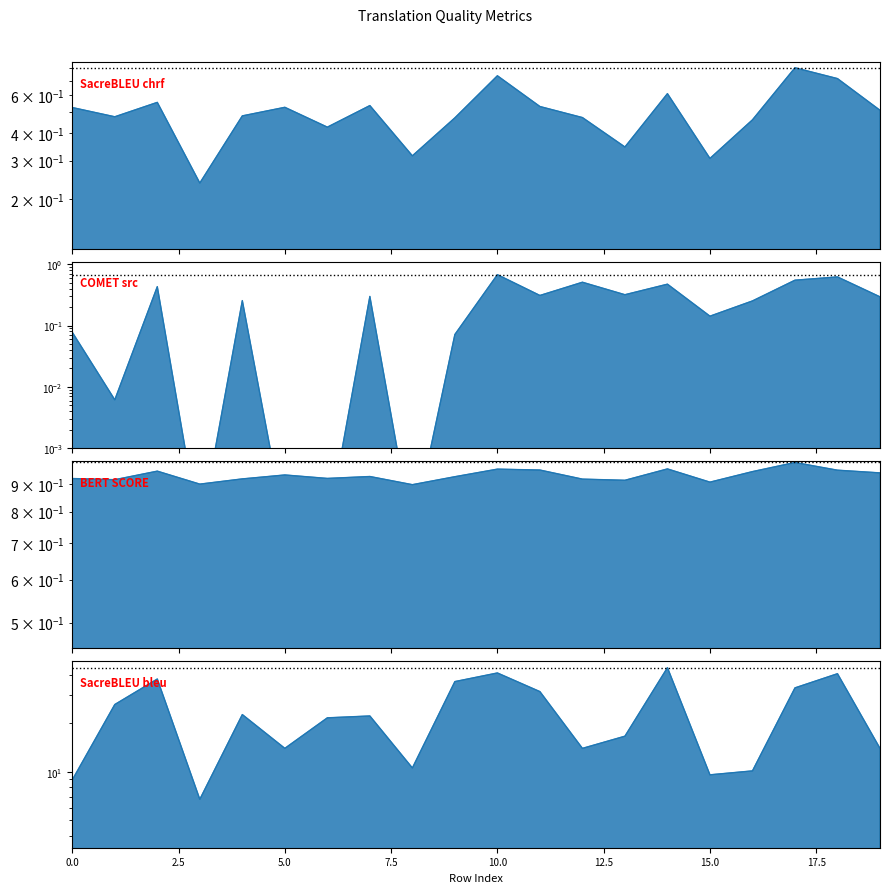

What is the lowest value of the metric_SacreBLEU_chrf series?

0.2